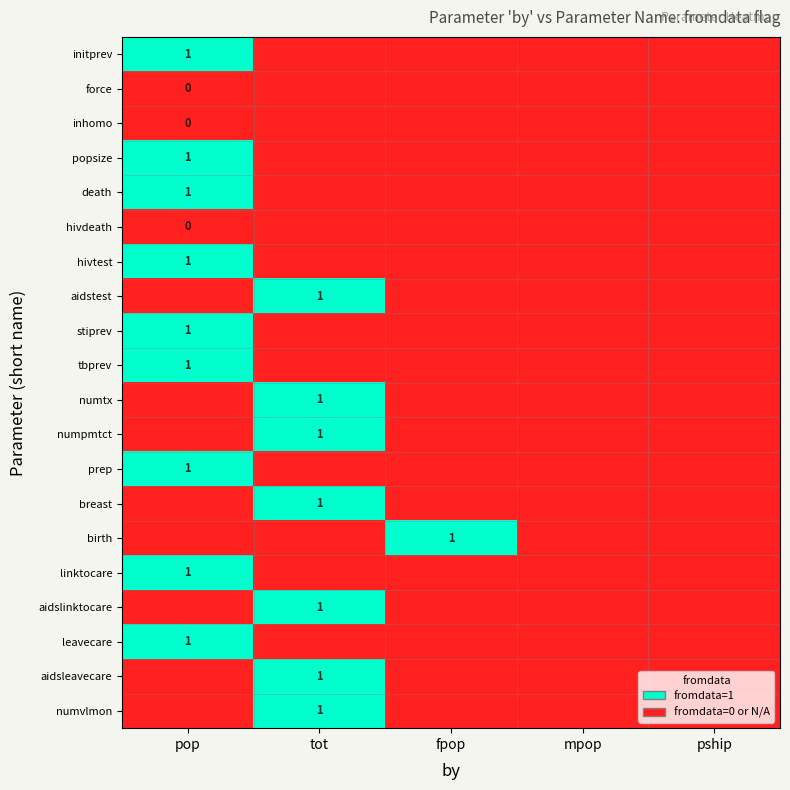

True or false: numtx has a value of 1 at tot.

True